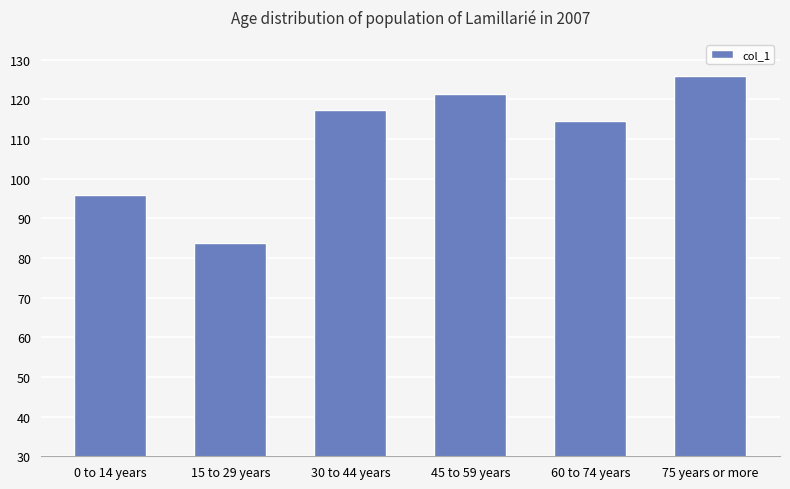

What is the average value?

109.7